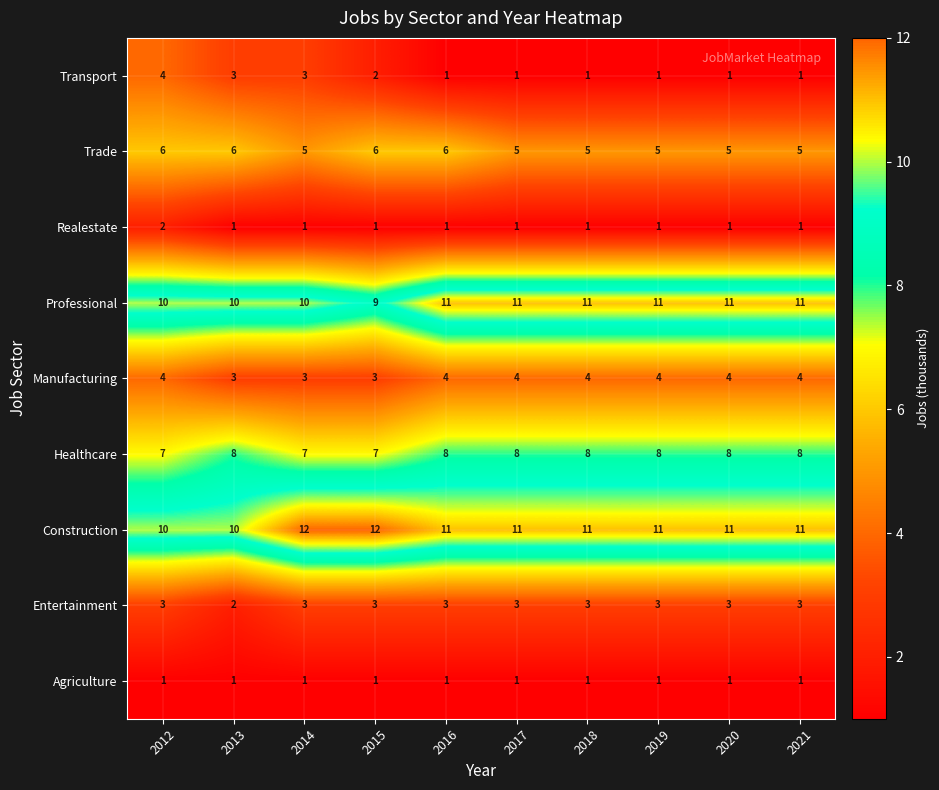

What is the total value across all series at 2019?

45